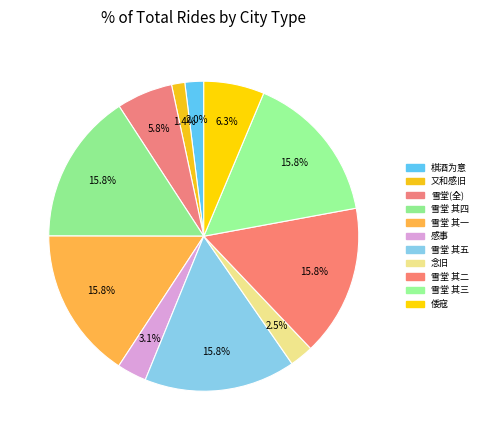

How many slices are in this pie chart?

11